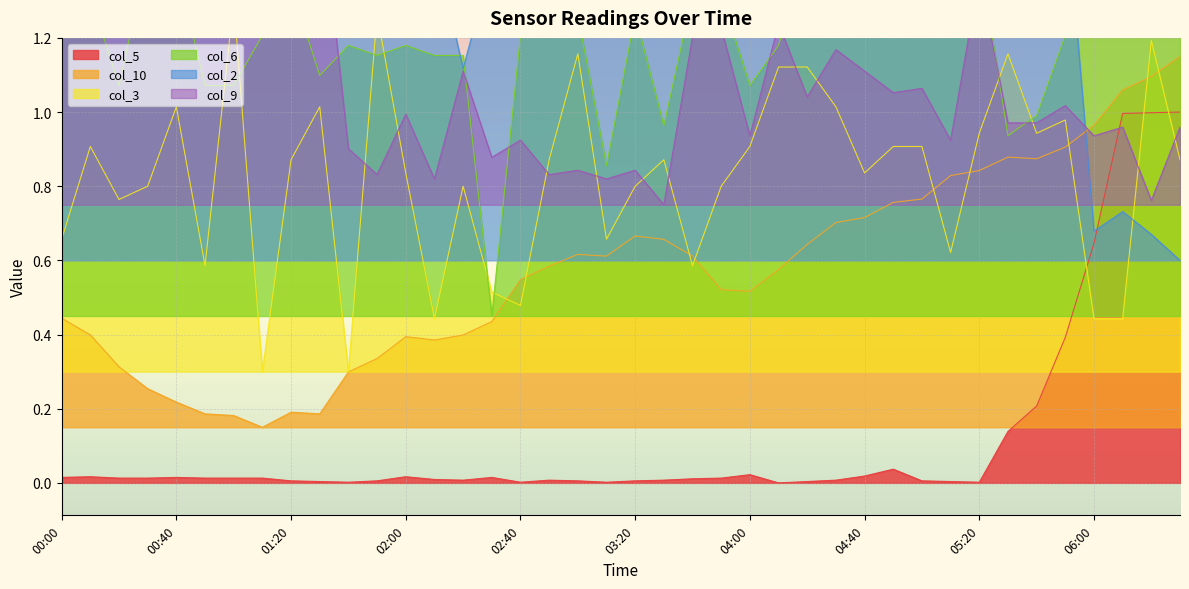

How many times do col_6 and col_2 cross each other?

3